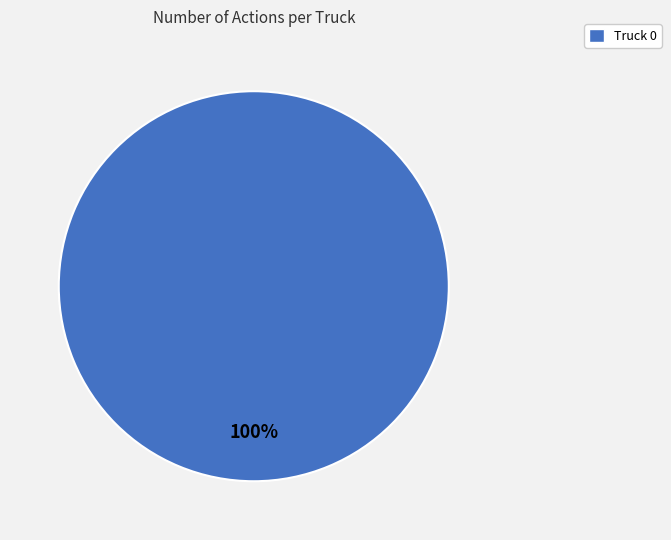

The Truck 0 slice represents 100% of the pie. True or false?

True